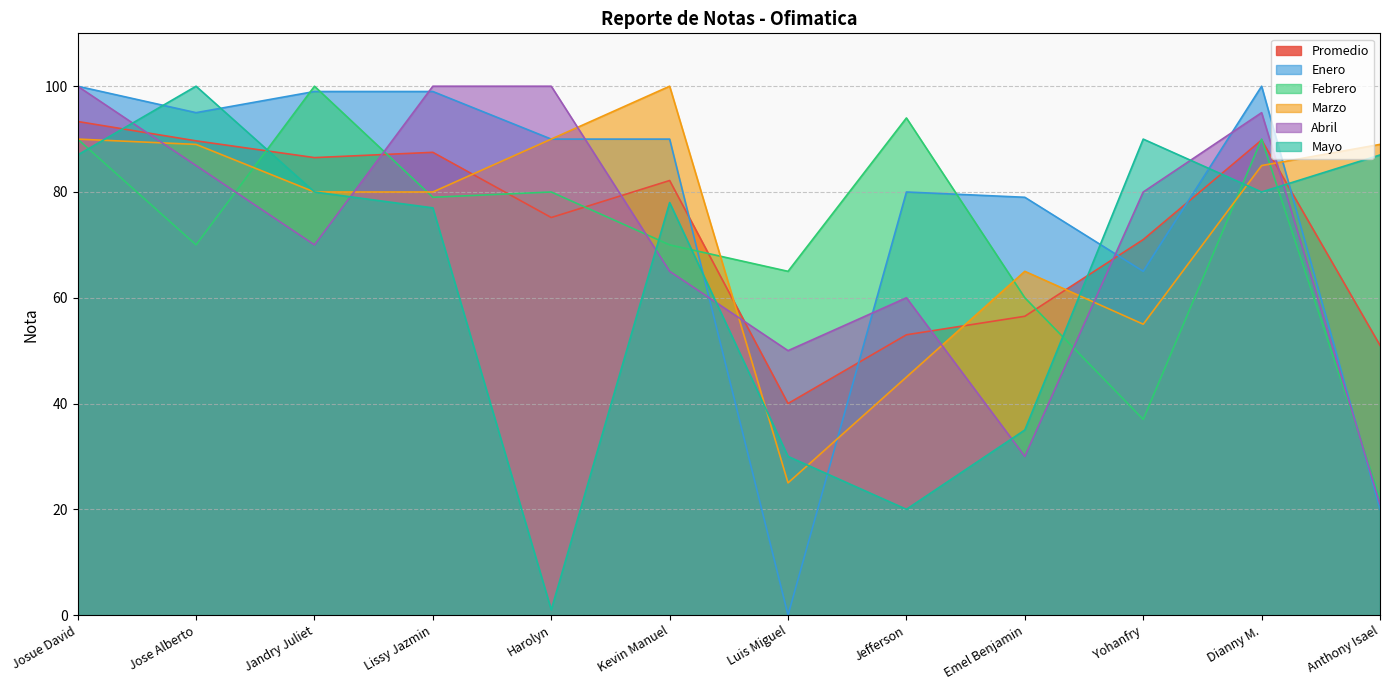

Is the value of Mayo at Dianny M. greater than the value of Promedio at Emel Benjamin?

Yes